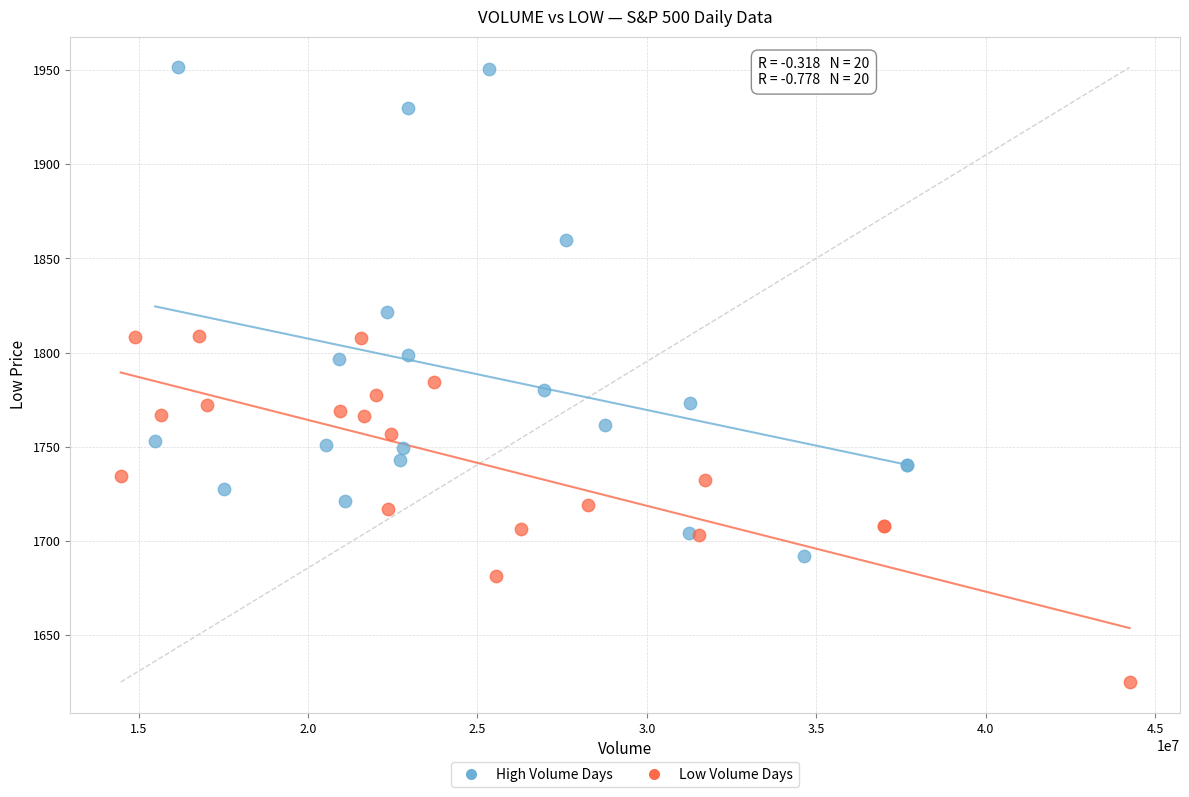

Which series contains the highest Y value?

High Volume Days